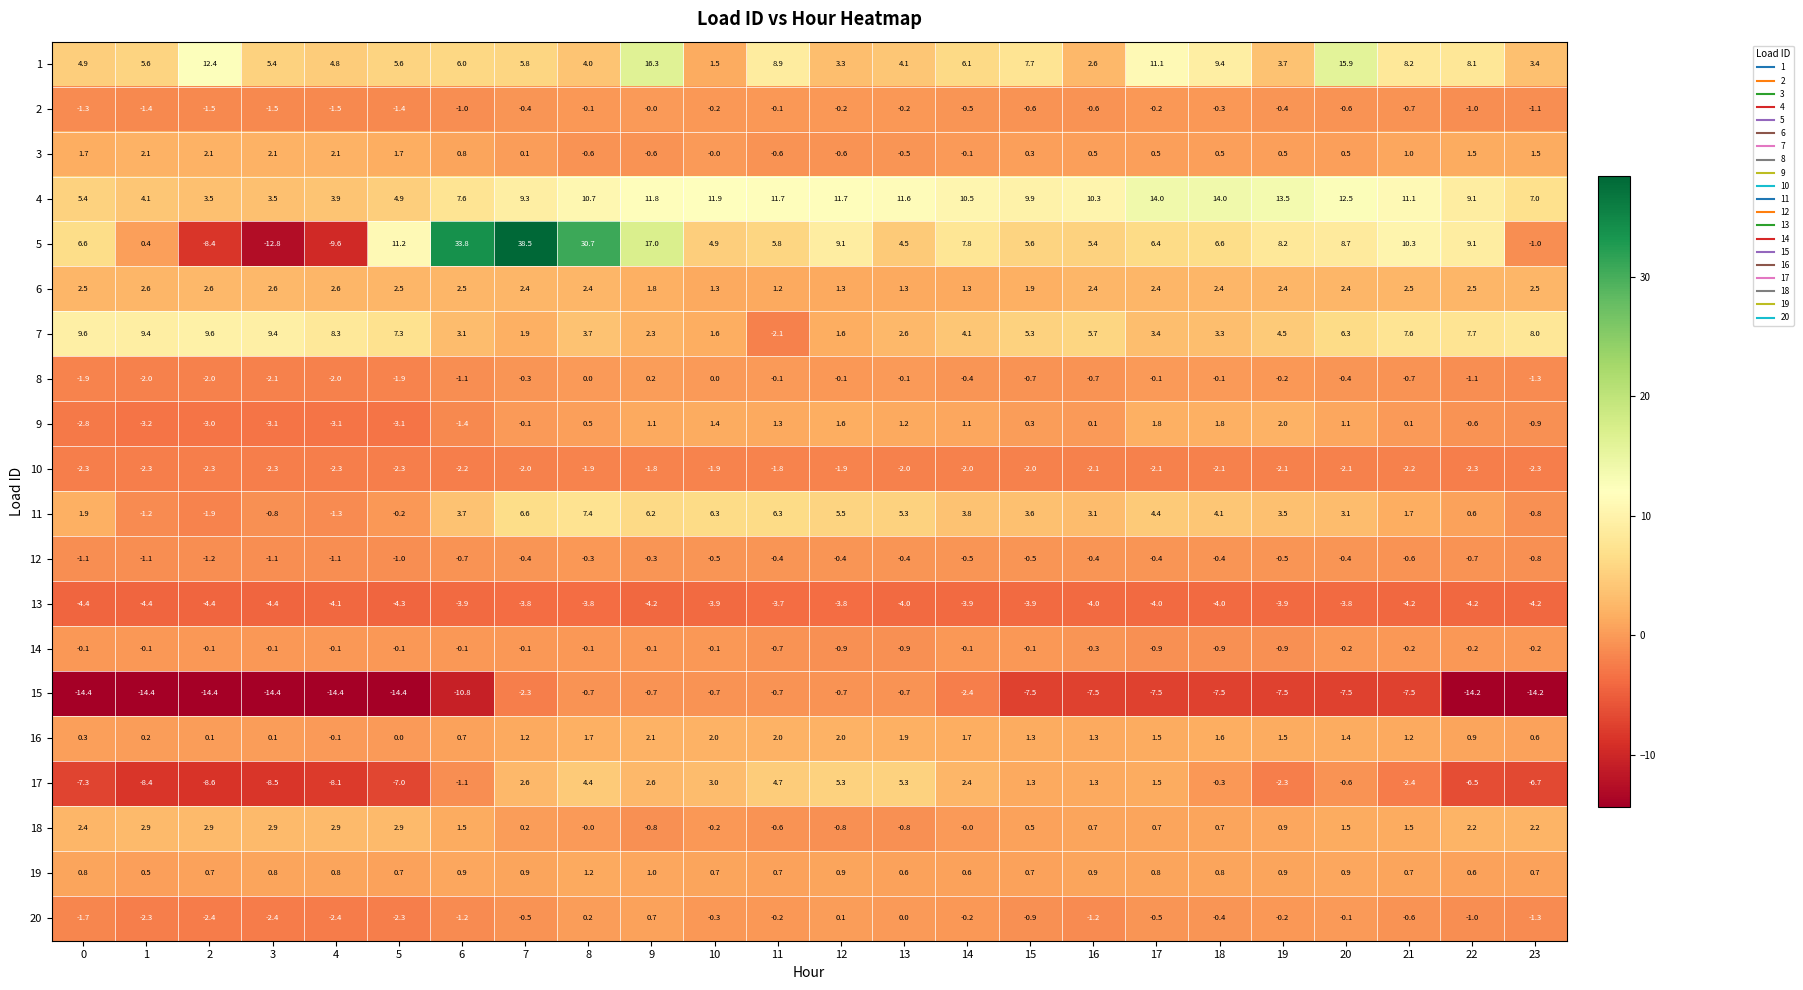

What is the minimum value shown in the chart?

-14.4